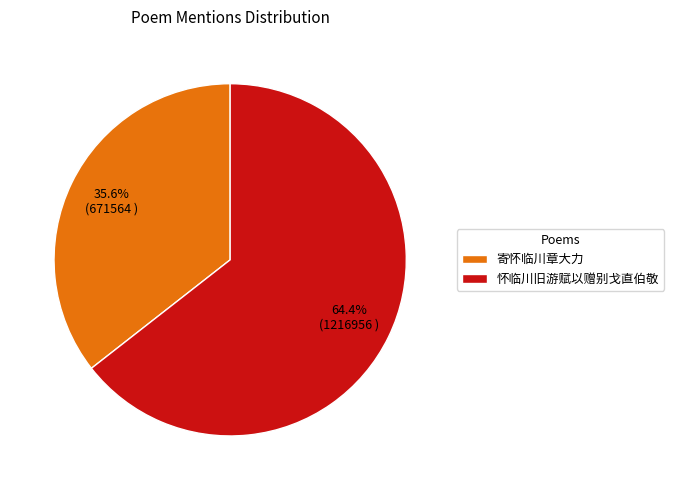

To the nearest percent, what percentage of the pie is 寄怀临川章大力?

36%